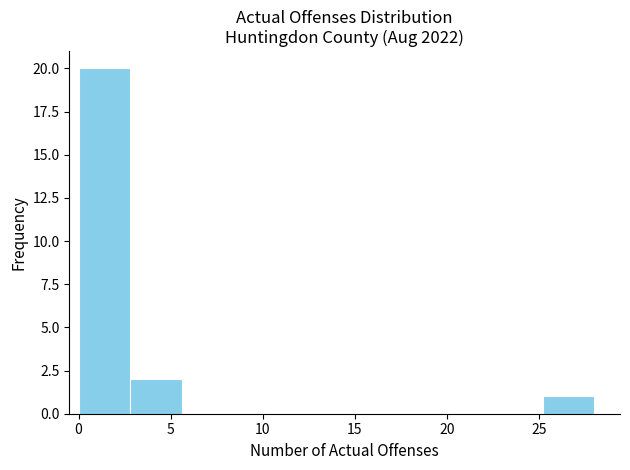

Reading left to right, transcribe this chart: for each bar, give the range it covers on the x-axis and its height. Neither the bar edges nor the heights are printed on the chart, so give them approximately, as read against the axes.

0.0 to 2.8: 20
2.8 to 5.6: 2
5.6 to 8.4: 0
8.4 to 11.2: 0
11.2 to 14.0: 0
14.0 to 16.8: 0
16.8 to 19.6: 0
19.6 to 22.4: 0
22.4 to 25.2: 0
25.2 to 28.0: 1